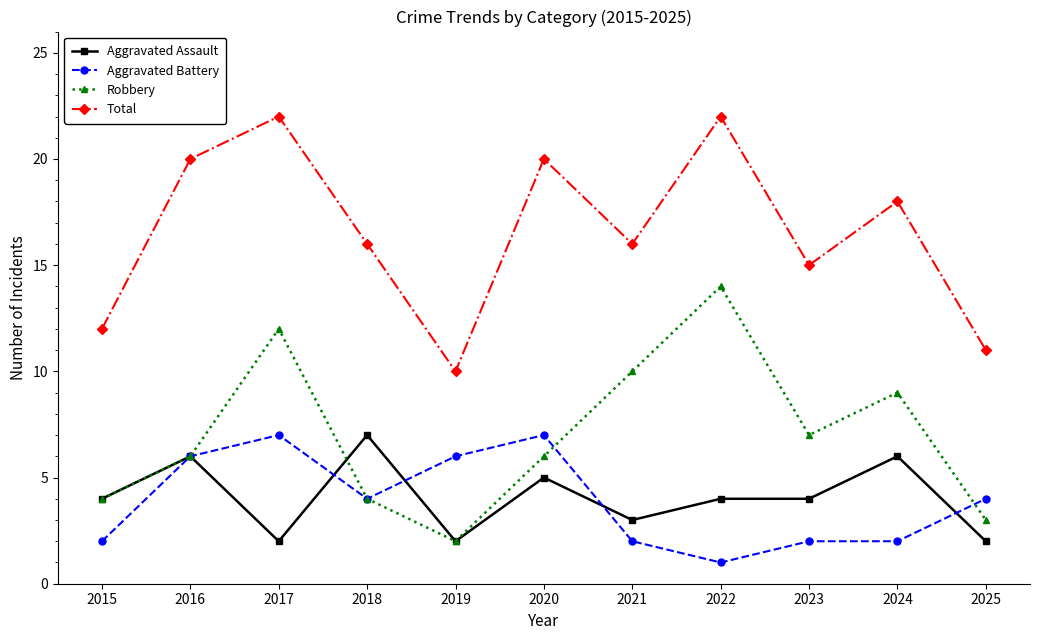

The value of Aggravated Battery at 2025 is 7. True or false?

False